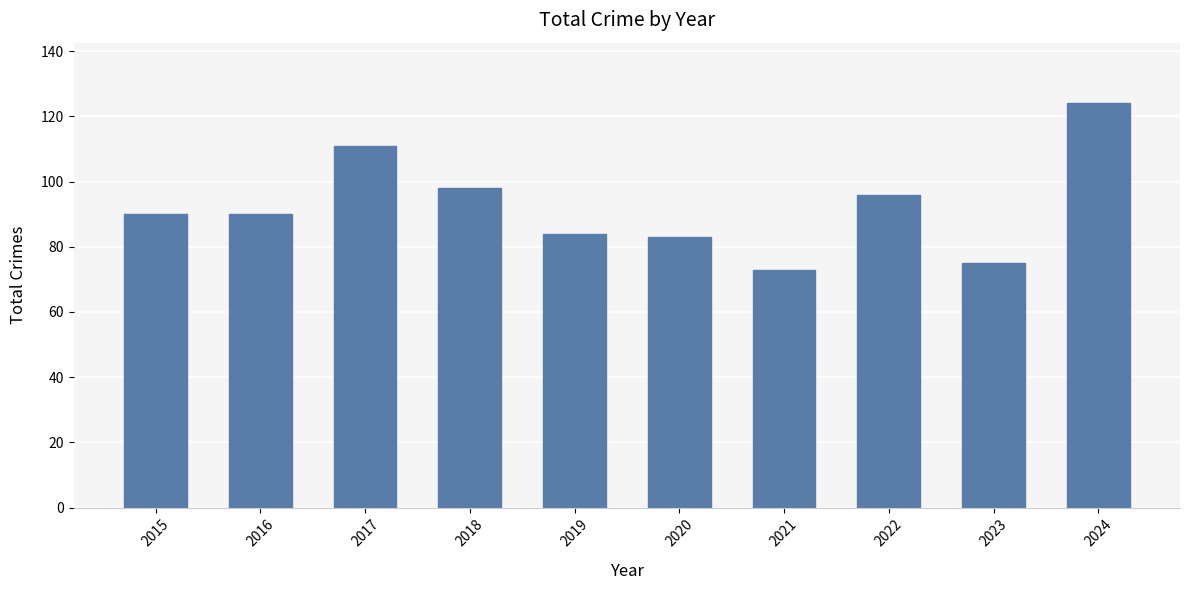

What is the difference between the maximum and minimum values?

51